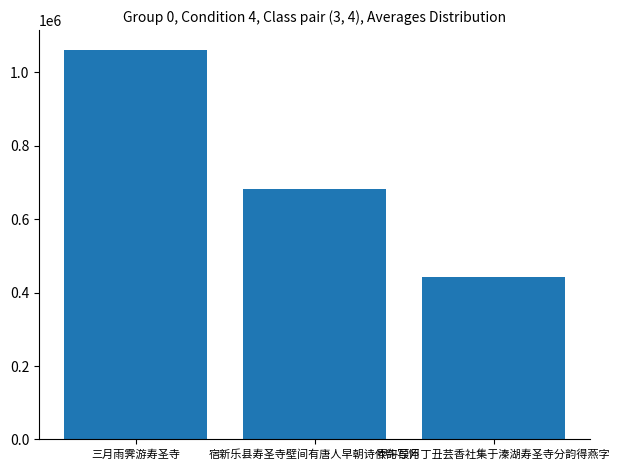

Reading left to right, what are all the values shown in this chart?

三月雨霁游寿圣寺=1061676	宿新乐县寿圣寺壁间有唐人早朝诗依韵写怀=680900	甲午葭月丁丑芸香社集于溱湖寿圣寺分韵得燕字=441275